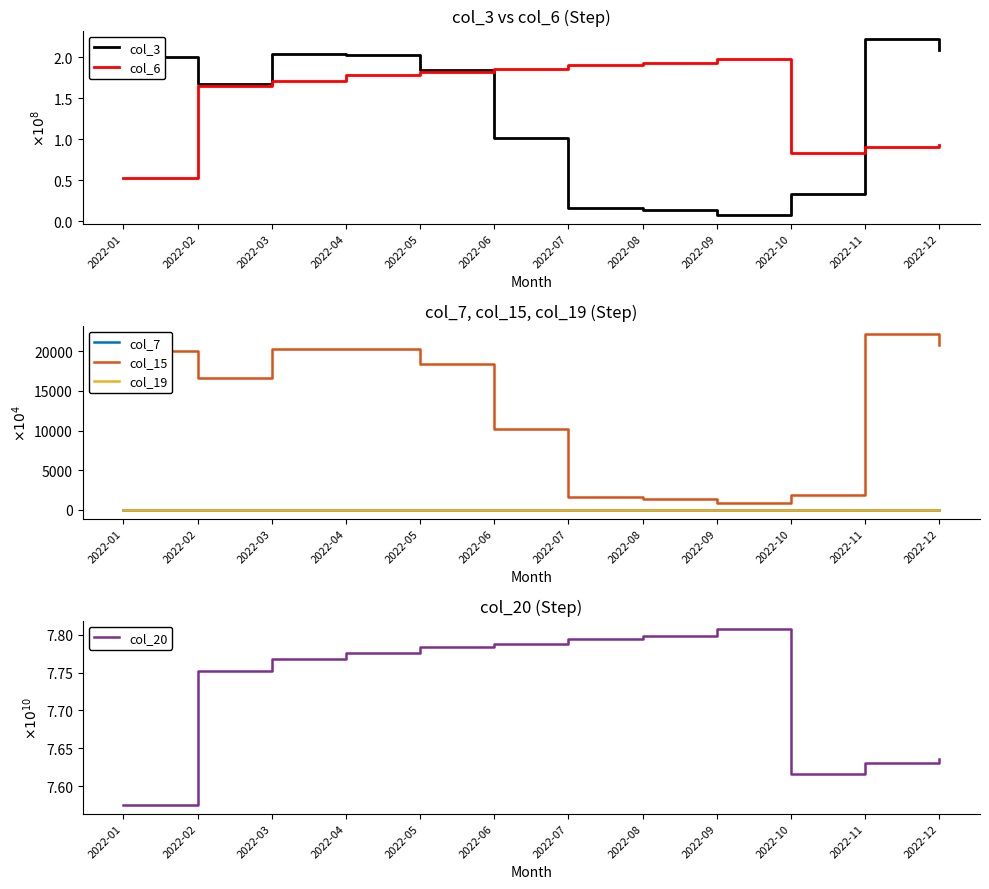

The col_7 series shows 1.6 at 2022-09. True or false?

True